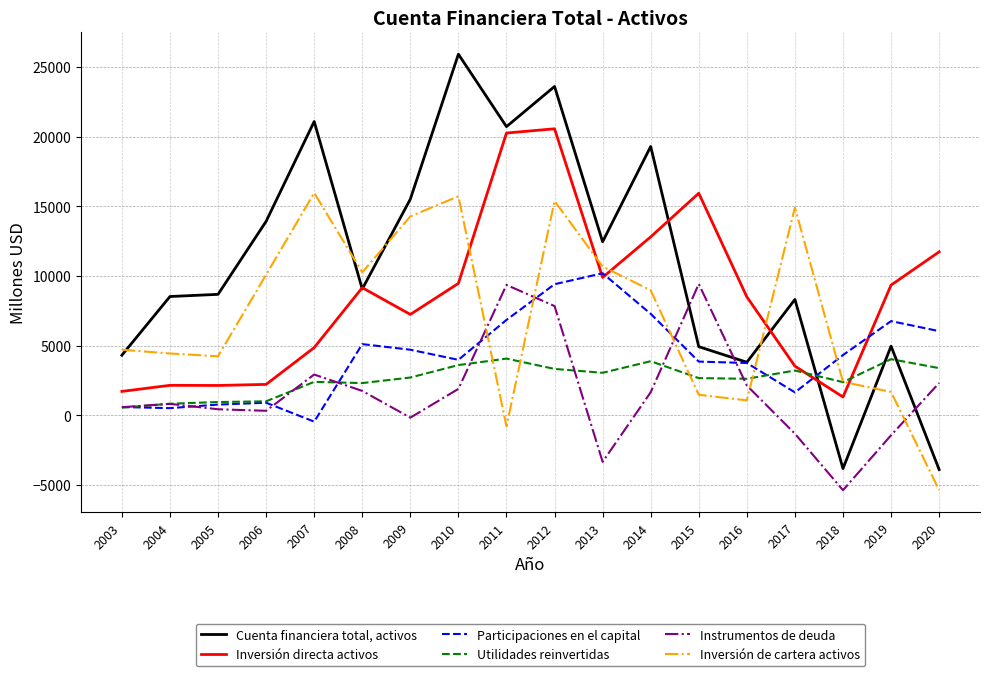

True or false: Cuenta financiera total, activos and Utilidades reinvertidas intersect in this chart.

True